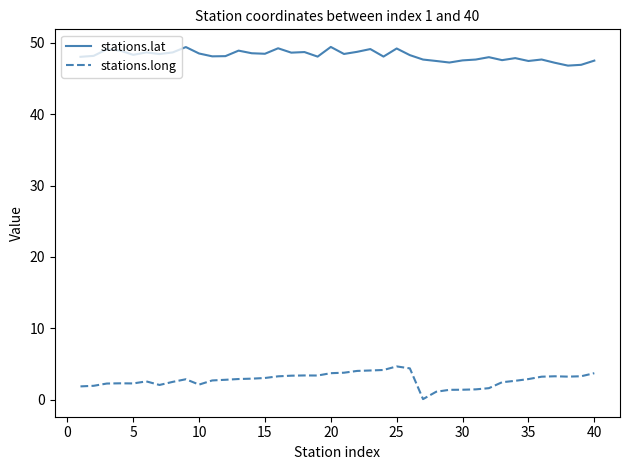

What is the sum of all stations.long values?

110.6